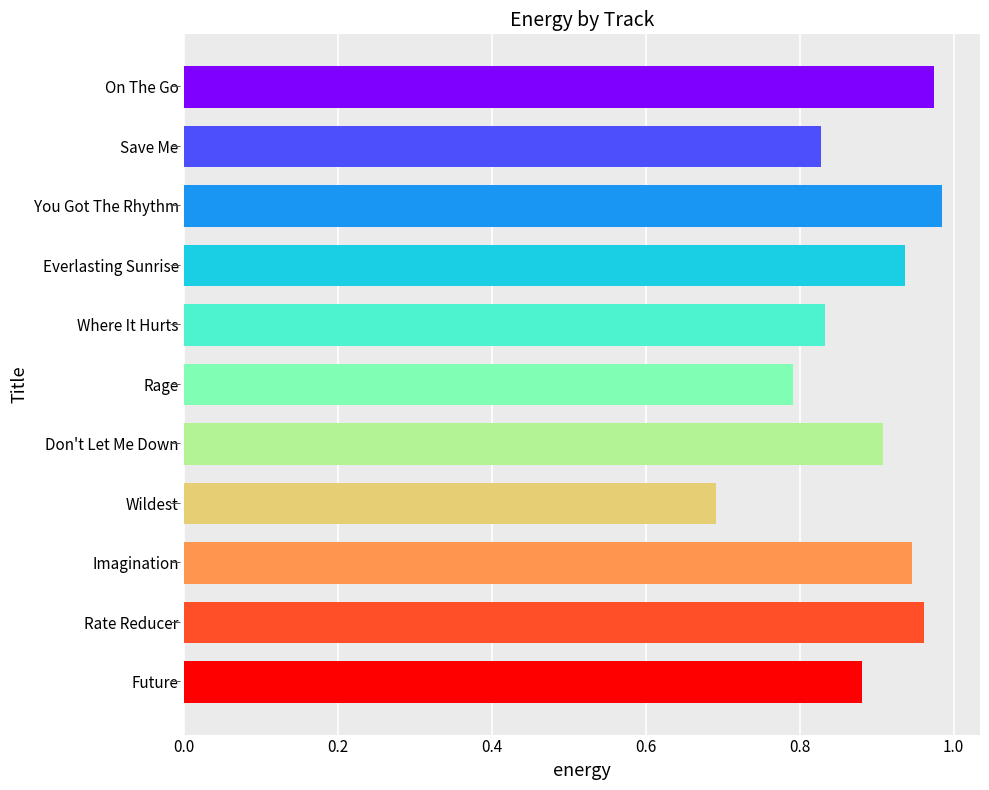

How many data points does each series have?

11